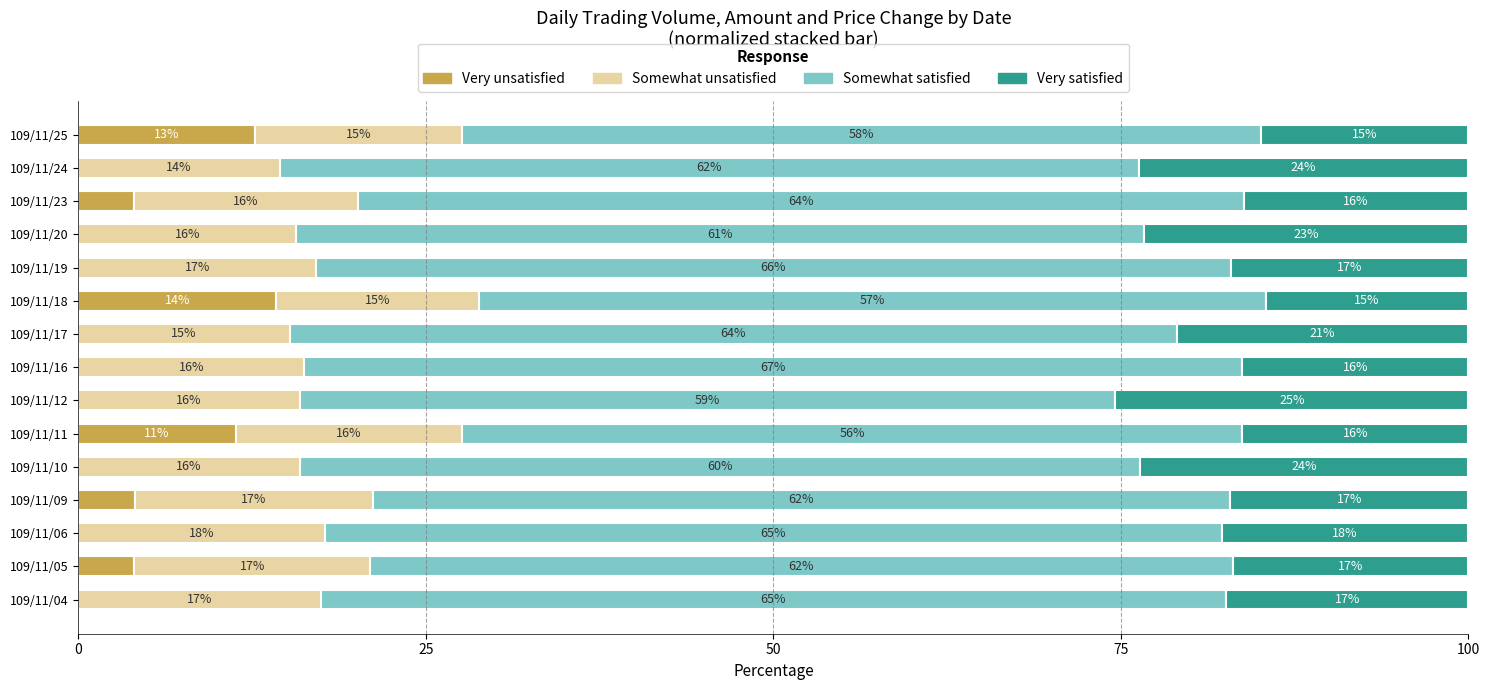

What is the value of the Very satisfied bar at the 8th from the left?

16.3